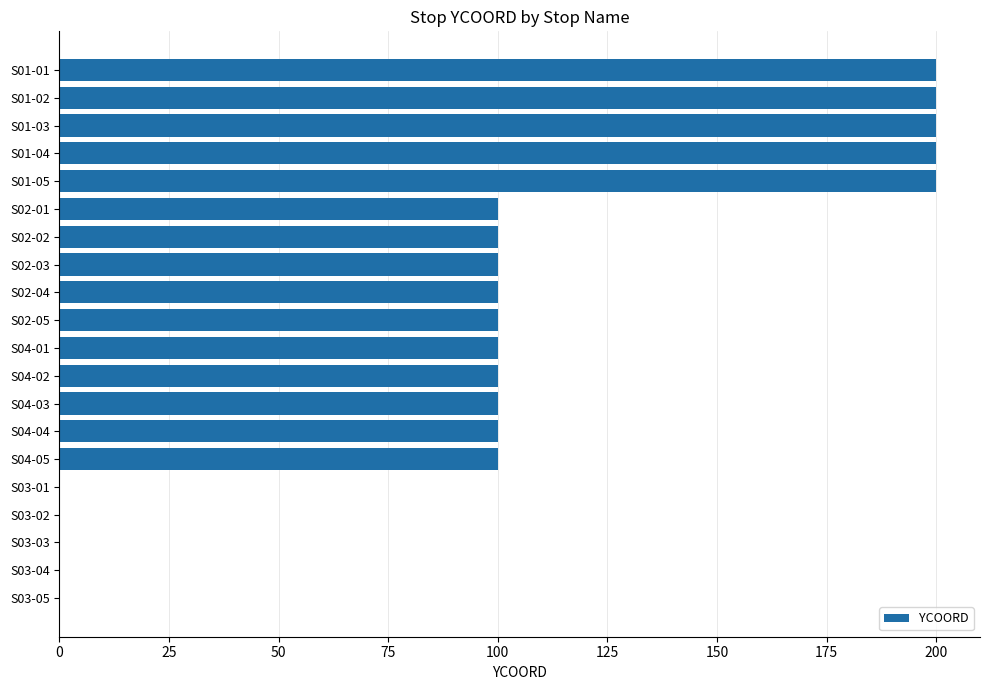

Approximately how many times larger is the value at S01-01 compared to S01-05?

1.0